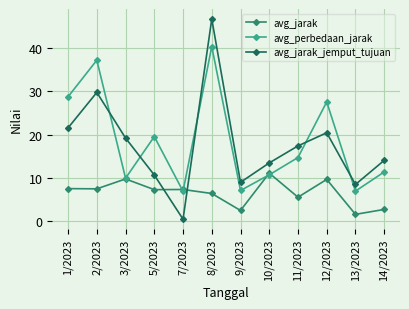

List the series in order of their peak value, highest first.

avg_jarak_jemput_tujuan, avg_perbedaan_jarak, avg_jarak